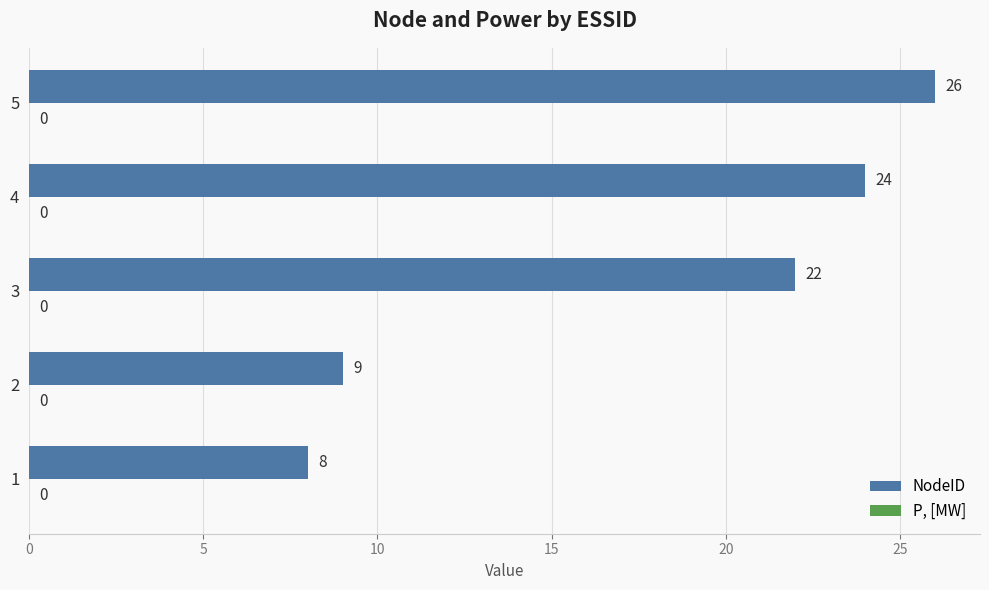

At which label is the value closest to 17?

3